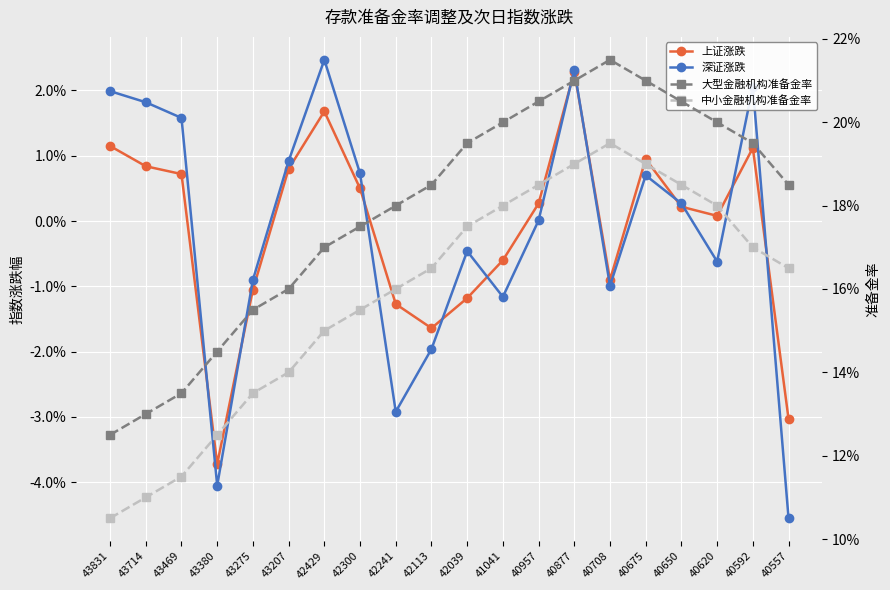

Which series has the largest range (max minus min)?

中小金融机构准备金率